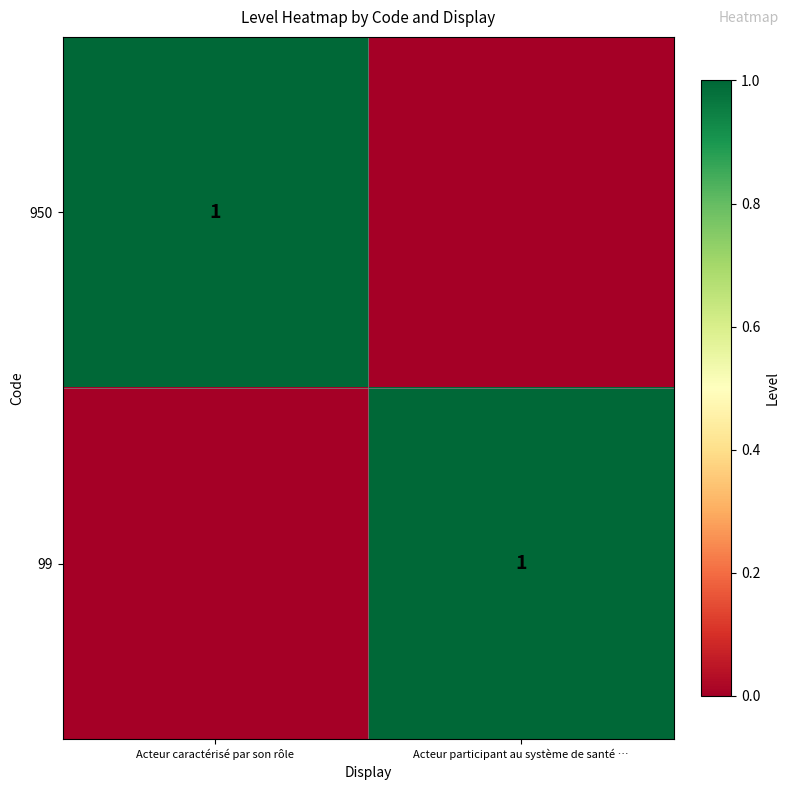

What is the maximum value shown in the chart?

1